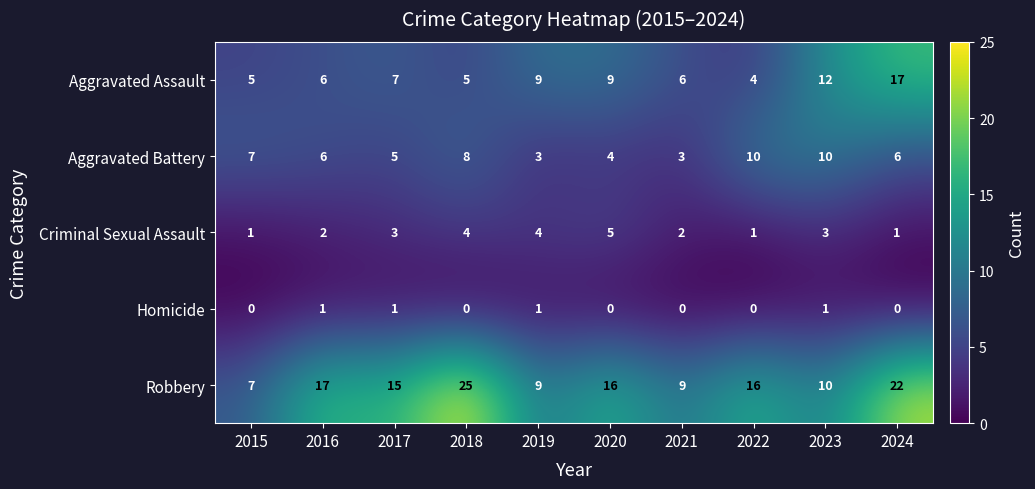

What is the greatest value displayed?

25